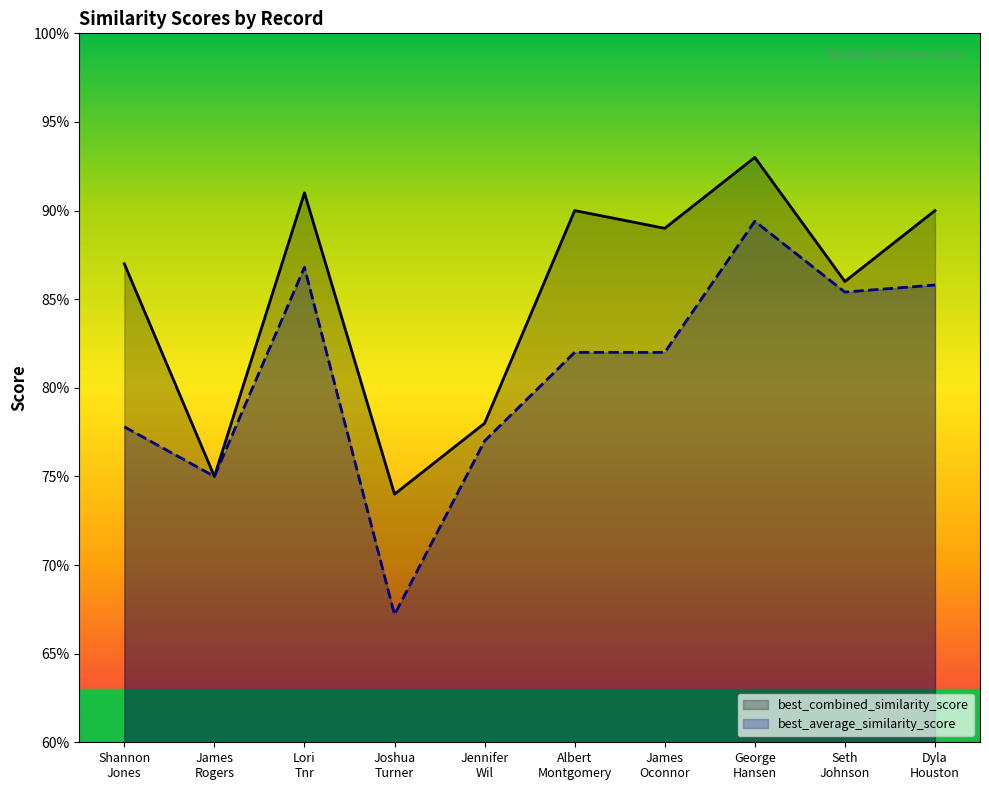

At which category does best_combined_similarity_score reach its first local valley?

James
Rogers